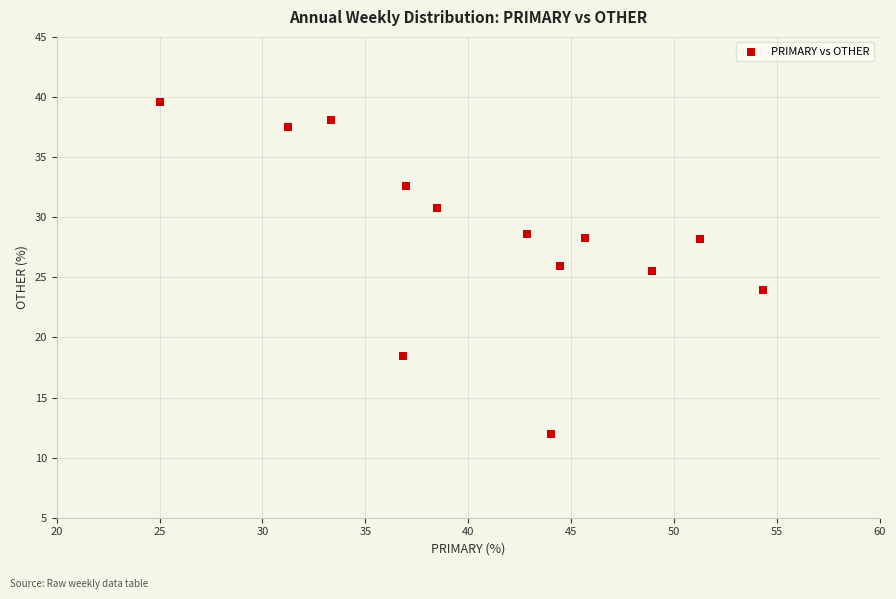

What is the range of Y values (max minus min)?

27.6